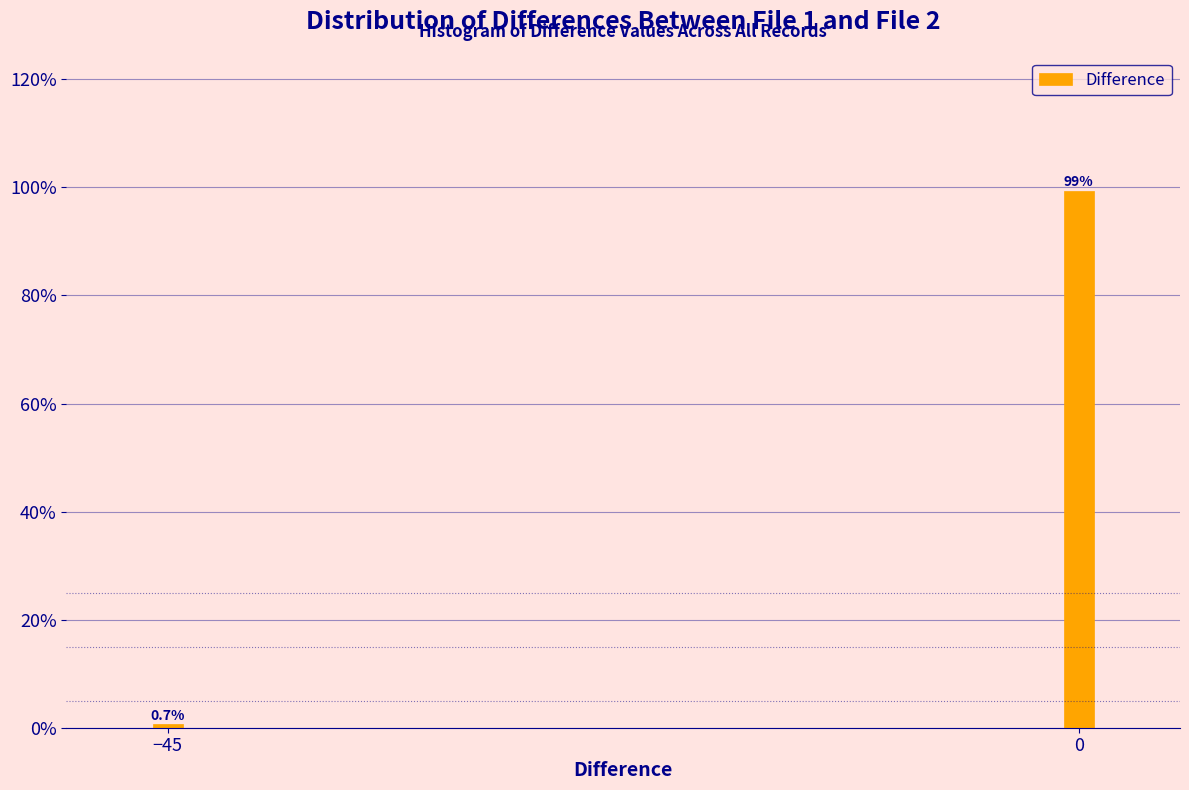

Reading right to left, transcribe all the data shown in this chart.

99.3	0.7